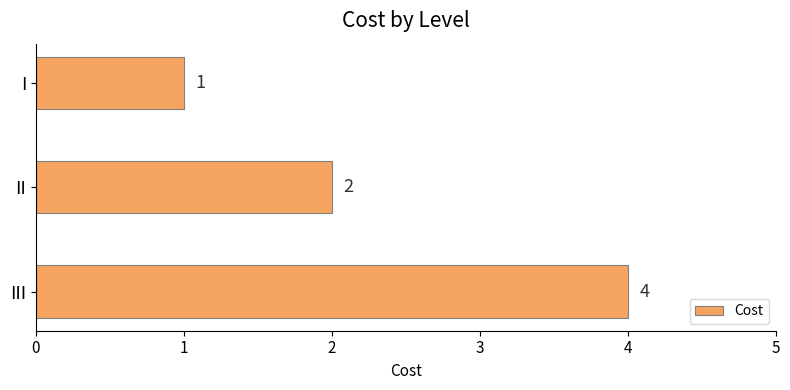

At which category does the chart reach its peak across all series?

III